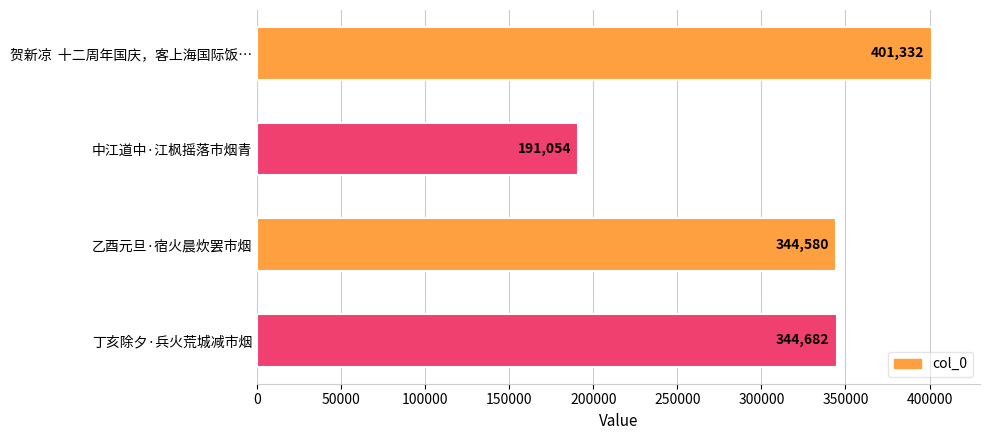

Reading top to bottom, what are all the values shown in this chart?

401332	191054	344580	344682